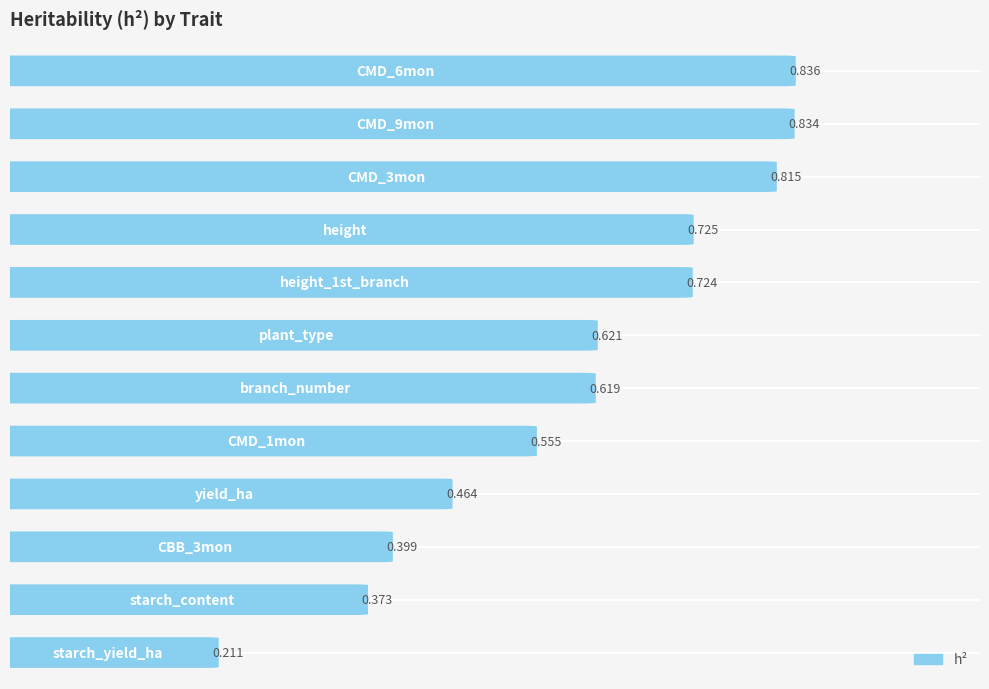

List the labels in order of value, smallest first.

11, 10, 9, 8, 7, 6, 5, 4, 3, 2, 1, 0